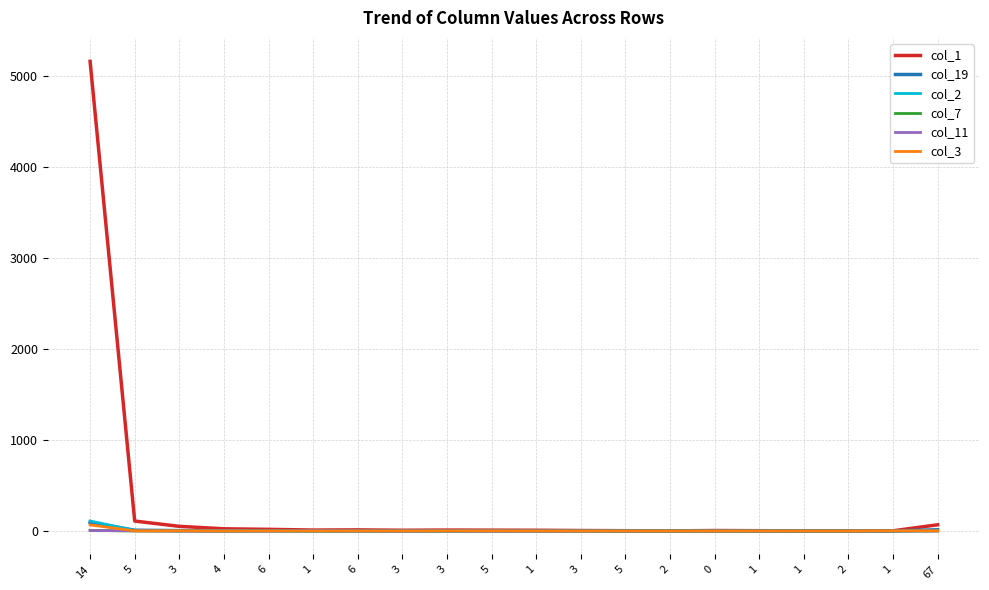

What is the difference between the maximum and second lowest values in the col_3 series?

67